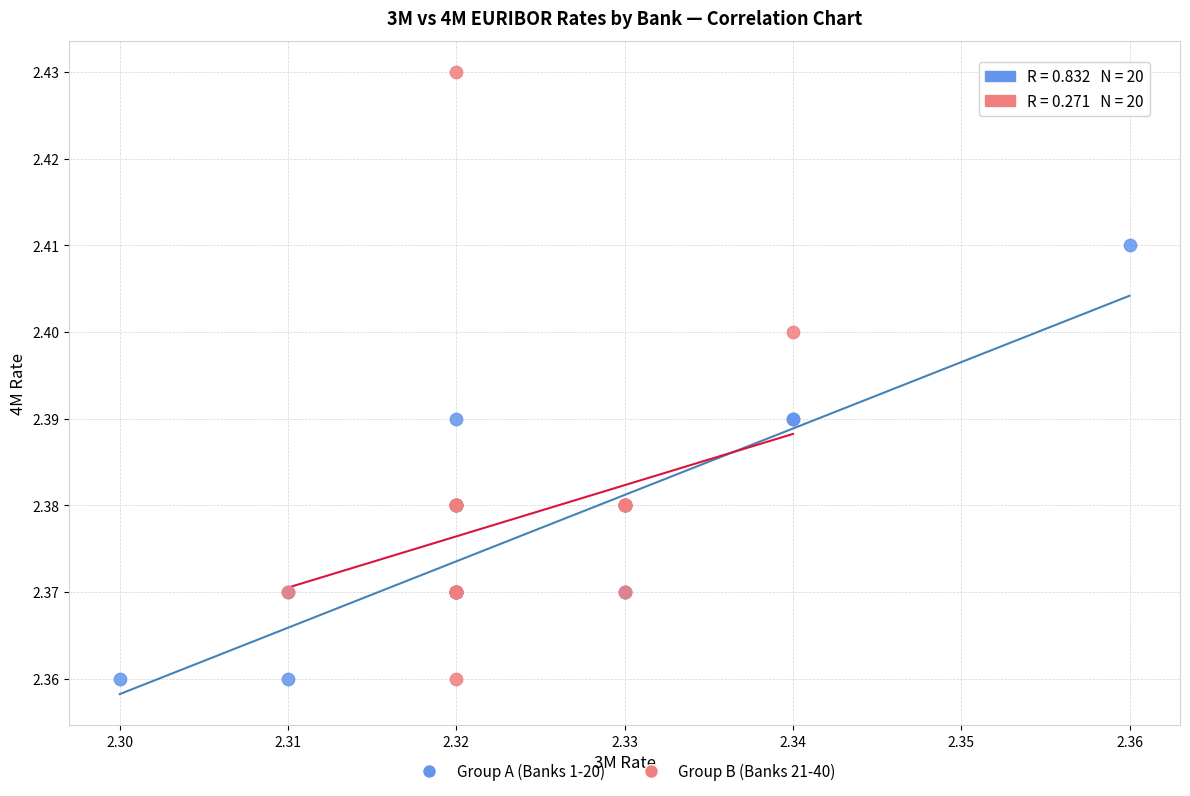

What are all the series names shown in the legend?

Group A (Banks 1-20), Group B (Banks 21-40)